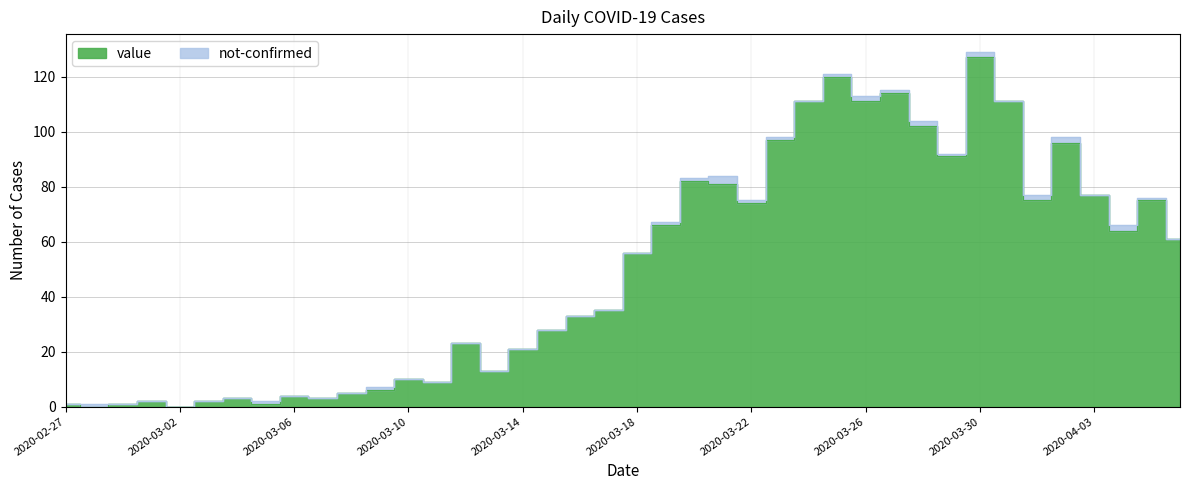

What position from the left is 2020-04-05?

39